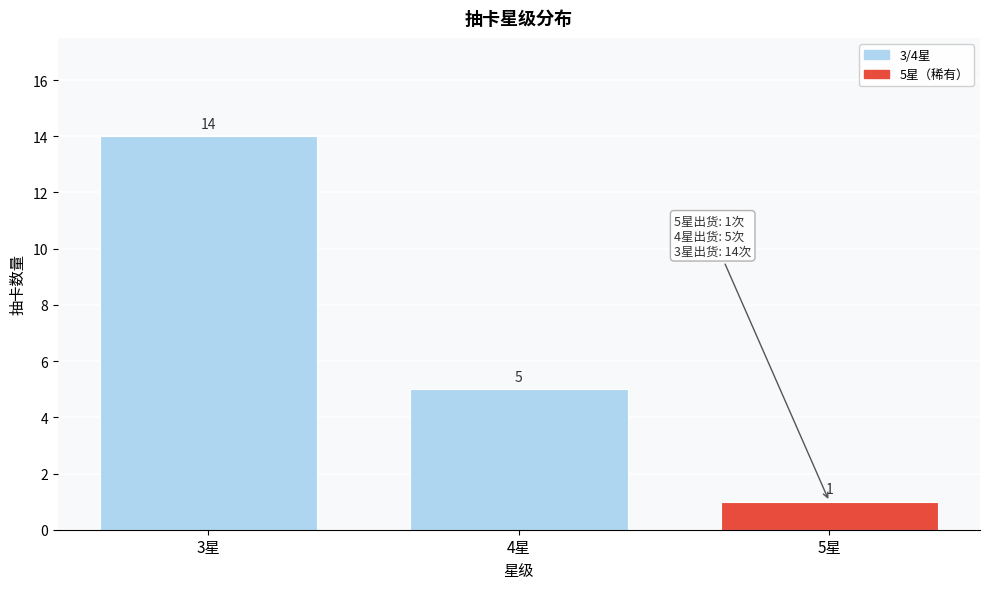

Reading left to right, extract all data points from this chart.

3星=14	4星=5	5星=1